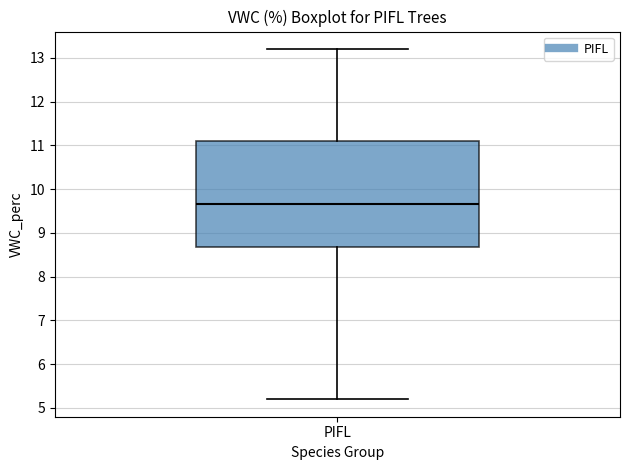

Read this box plot against the y-axis: the position of the median line, the range covered by the box, and the ends of both whiskers. The values are not printed on the chart, so give them approximately, as read against the axis.

median 9.7, box 8.7 to 11.1, whiskers 5.2 to 13.2